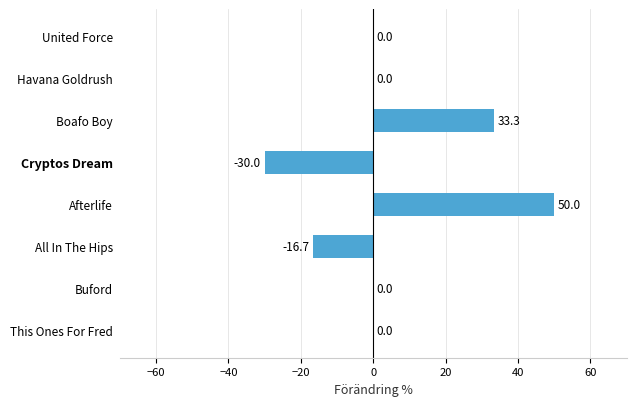

Count the number of categories in the chart.

8